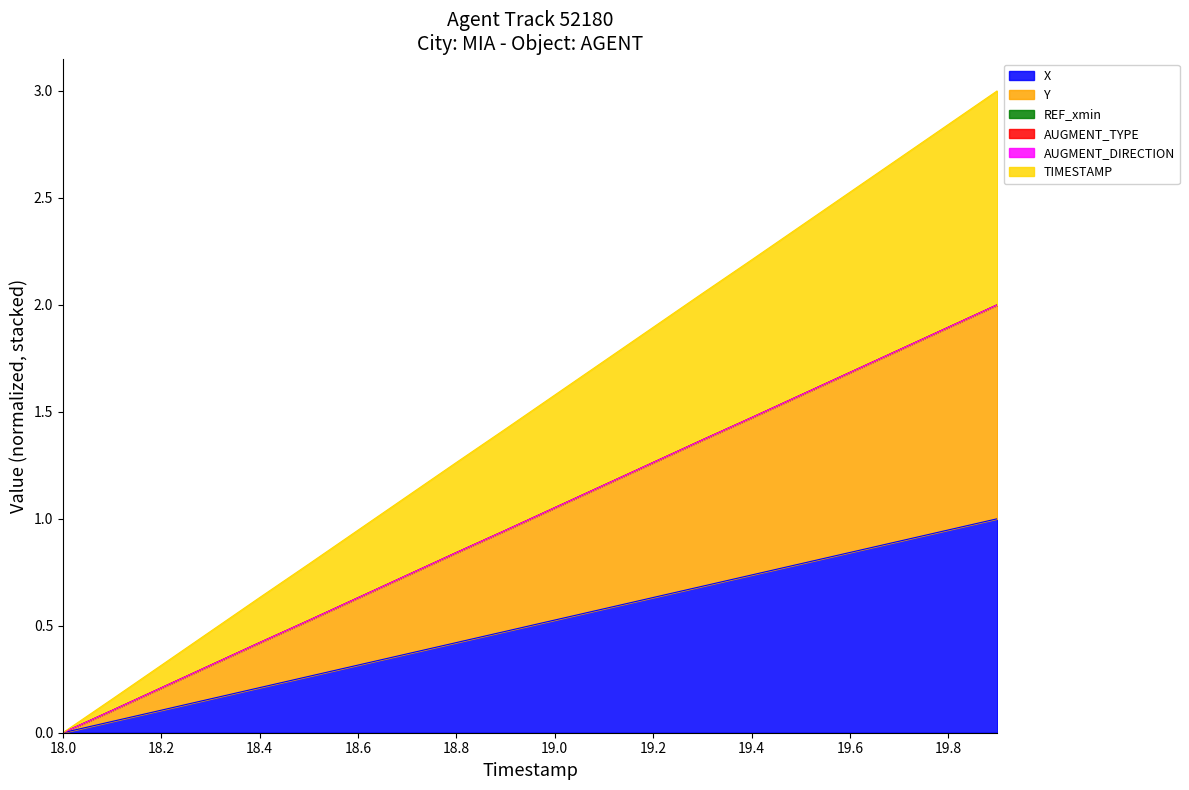

Which series has the widest spread of values?

TIMESTAMP